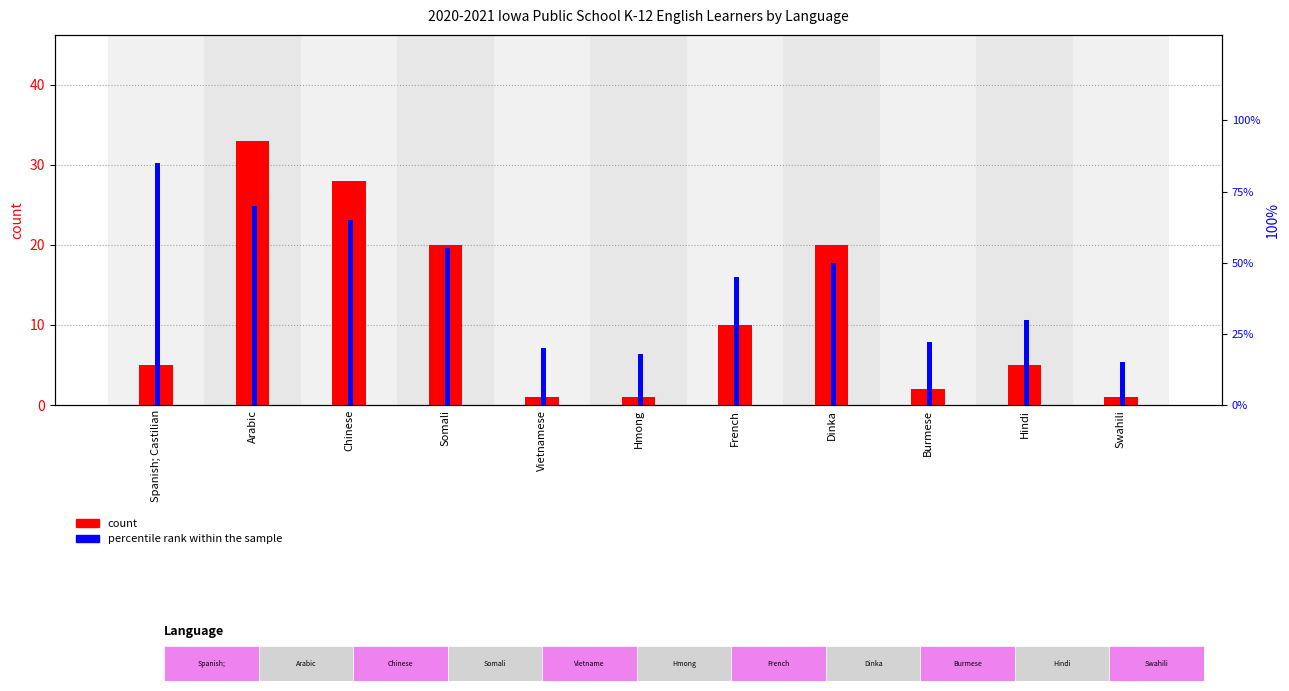

Which series has the largest range (max minus min)?

percentile rank within the sample